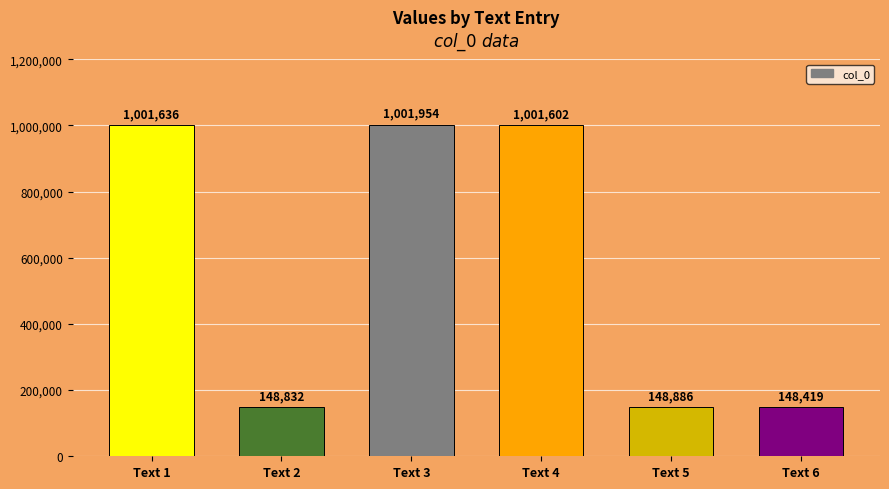

What is the change in value from Text 2 to Text 4?

+852770